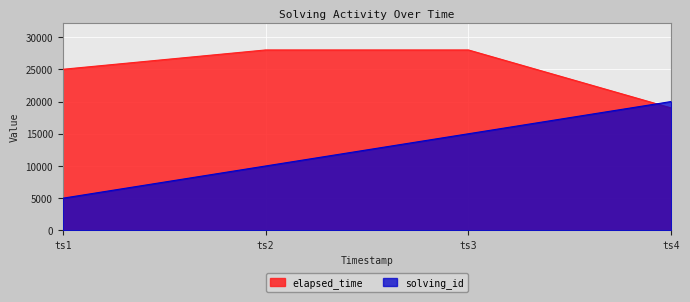

Reading left to right, extract all data points from this chart.

solving_id: 5000	10000	15000	20000
elapsed_time: 25000	28000	28000	19000